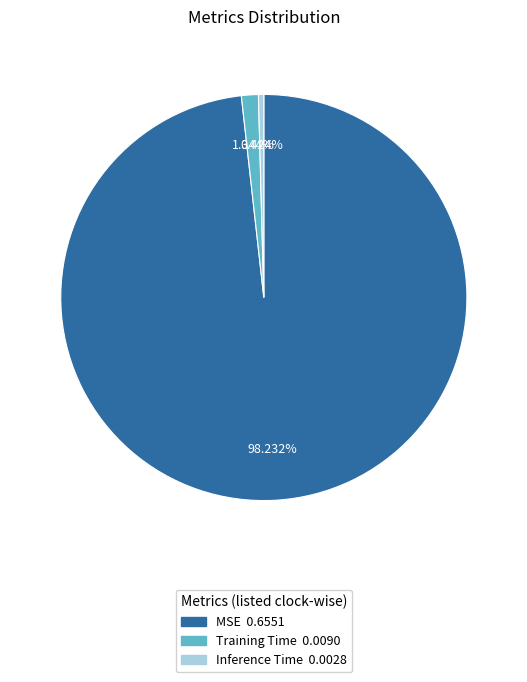

What is the total percentage of MSE and Training Time?

99.6%